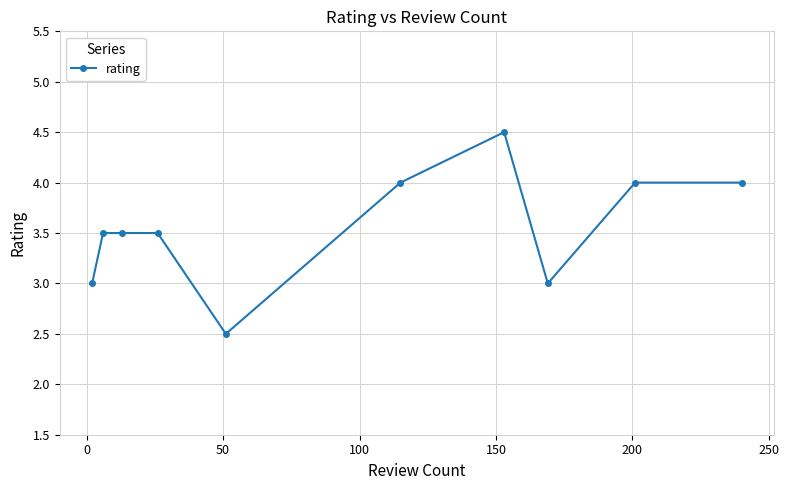

True or false: there are more than 0 points higher than both neighbors.

True